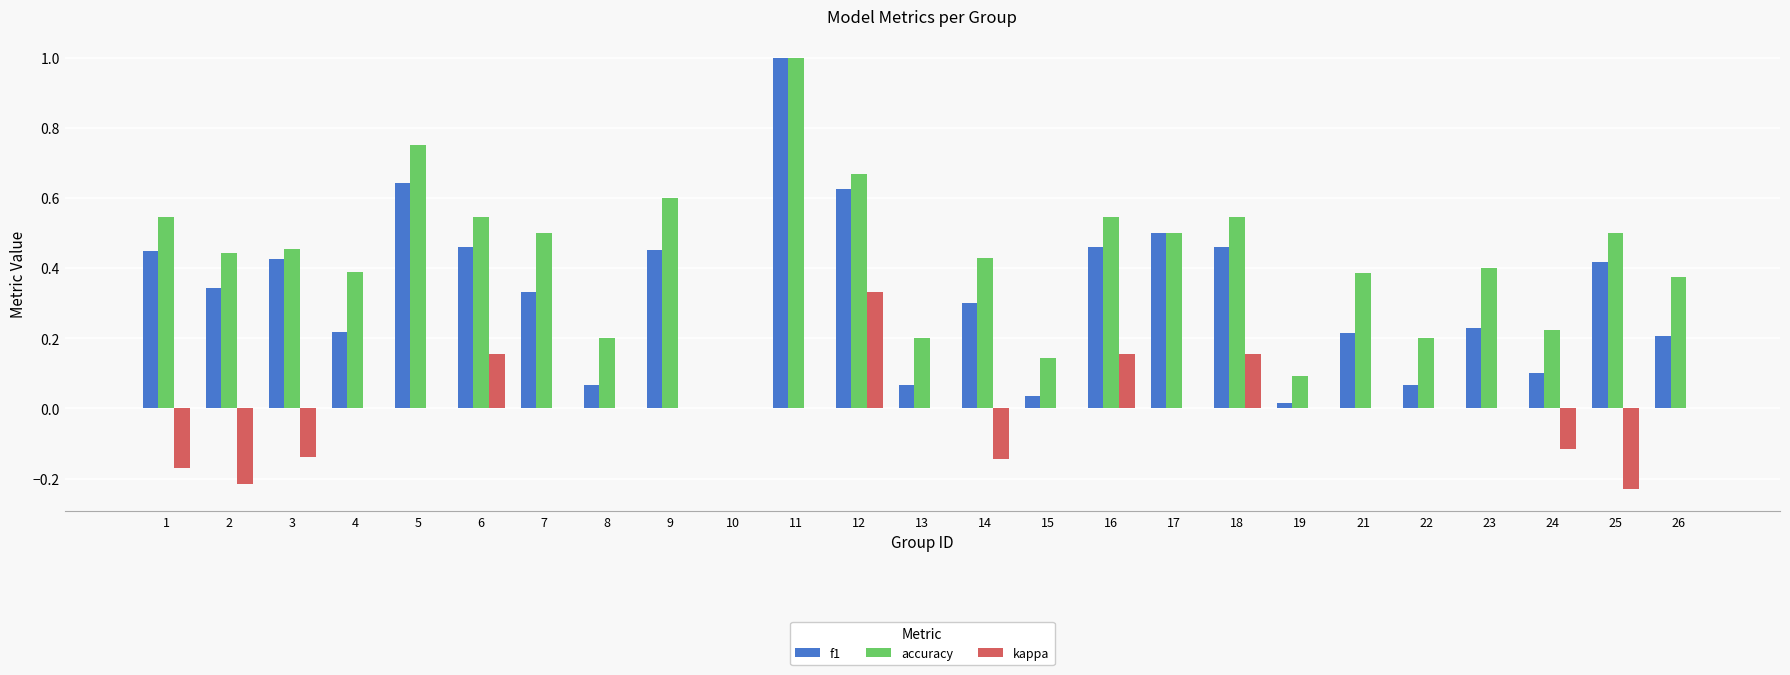

Count the kappa values in the range 0 to 1.

19